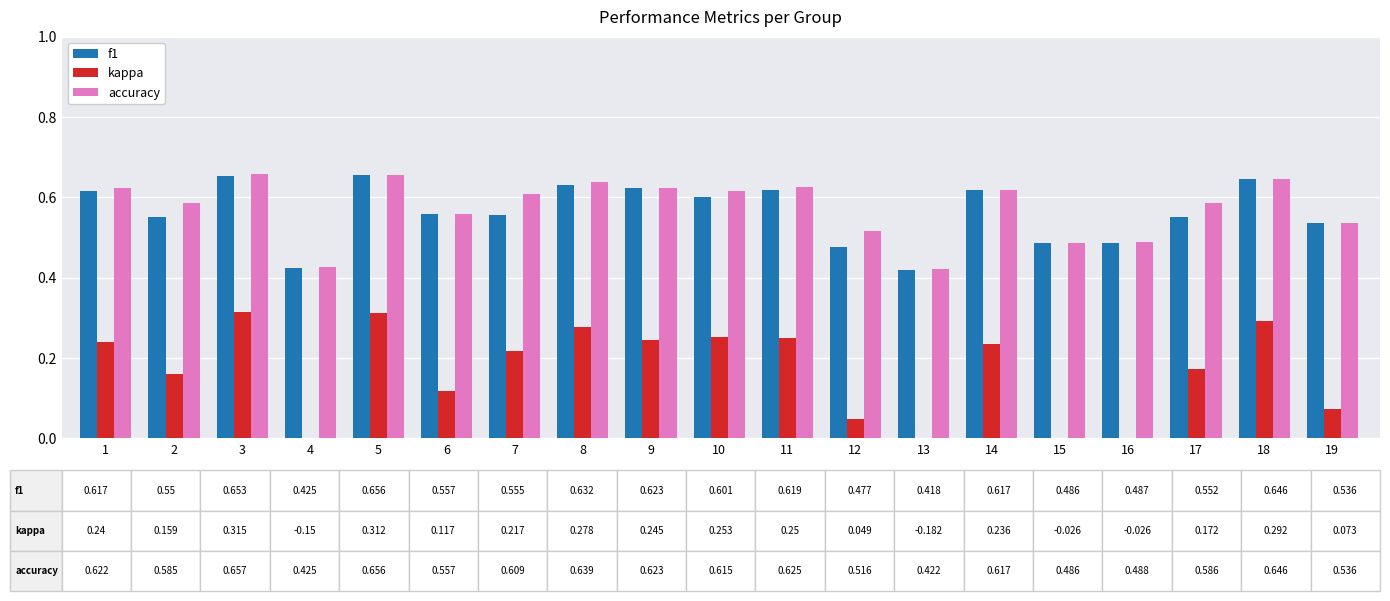

What is the maximum value shown in the chart?

0.7